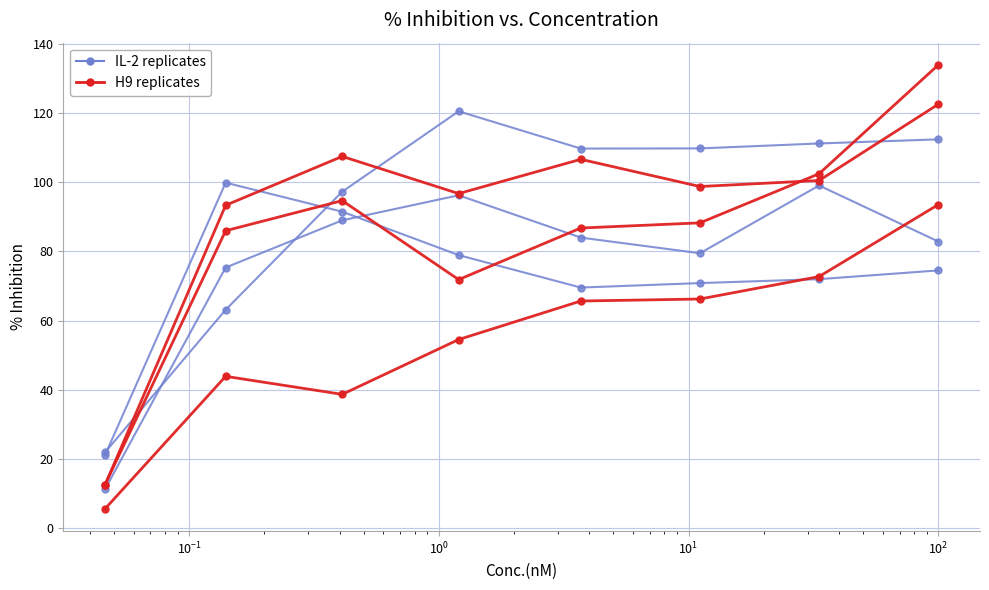

Reading right to left, what are all the values shown in this chart?

IL-2 rep1: 82.8	99.0	79.4	84.0	96.2	89.0	75.3	11.2
IL-2 rep2: 74.5	72.0	70.8	69.5	78.9	91.5	99.8	21.1
IL-2 rep3: 112.3	111.2	109.7	109.7	120.5	97.2	63.1	21.9
H9: 93.5	72.7	66.2	65.6	54.5	38.7	43.9	5.6
H9 rep2: 133.9	102.4	88.2	86.7	71.8	94.6	86.0	12.5
H9 rep3: 122.5	100.5	98.7	106.6	96.7	107.4	93.3	12.5